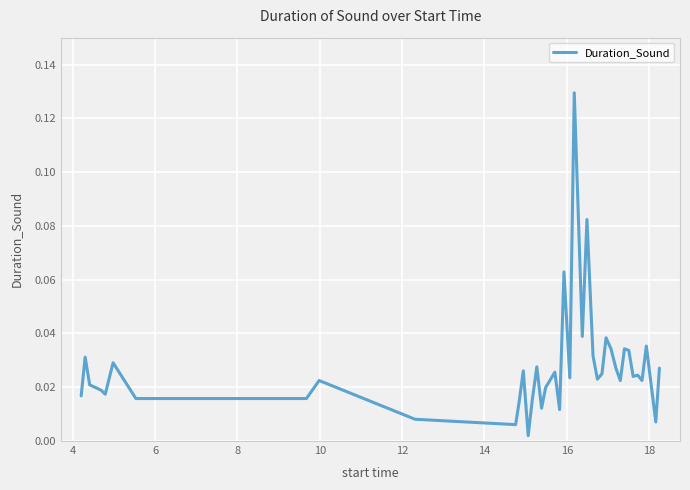

Where is the first local maximum?

4